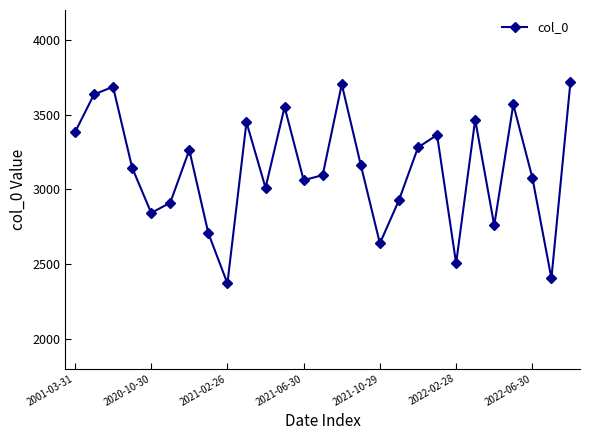

What is the minimum value shown in the chart?

2370